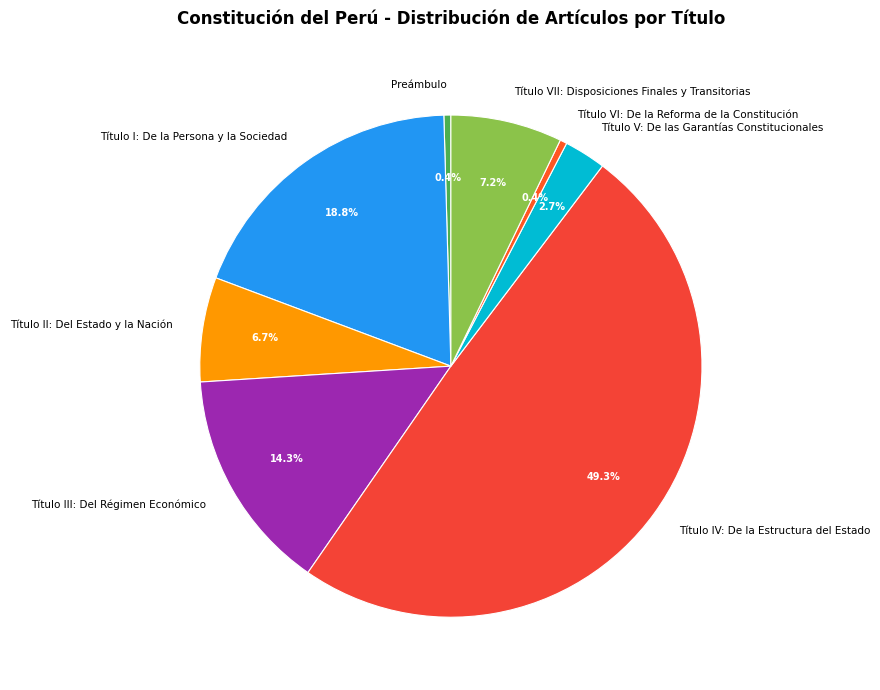

Is Título V: De las Garantías Constitucionales the majority of the pie?

No